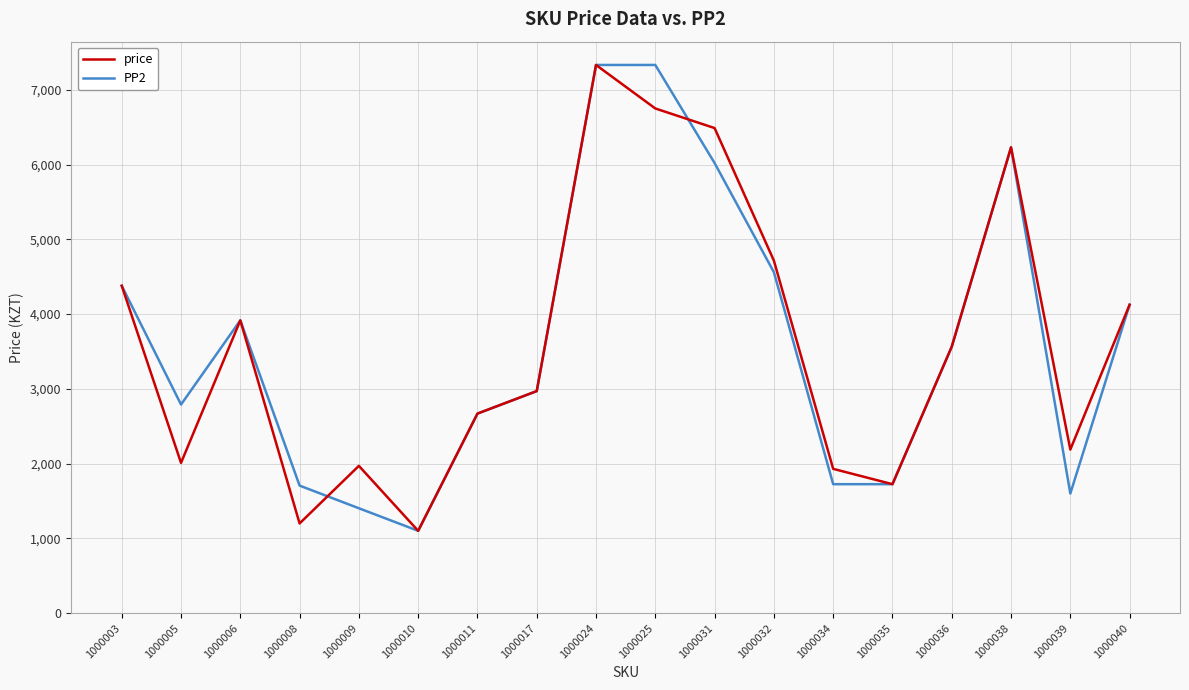

Between 1000024 and 1000039, which series saw the biggest shift?

PP2